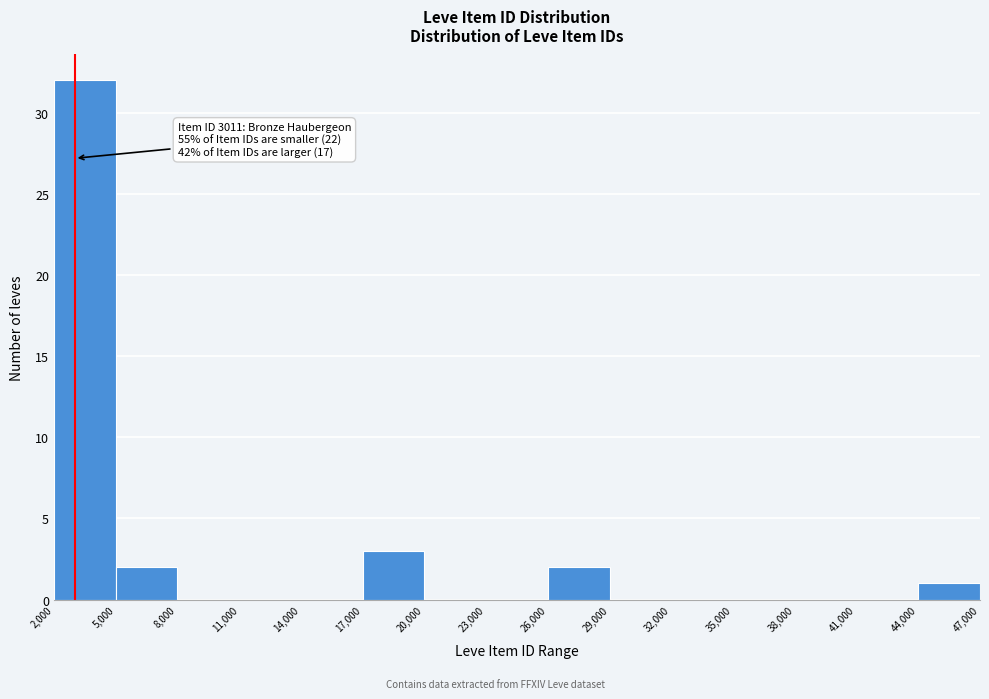

Which range on the x-axis has the tallest bar?

2,000 to 5,000